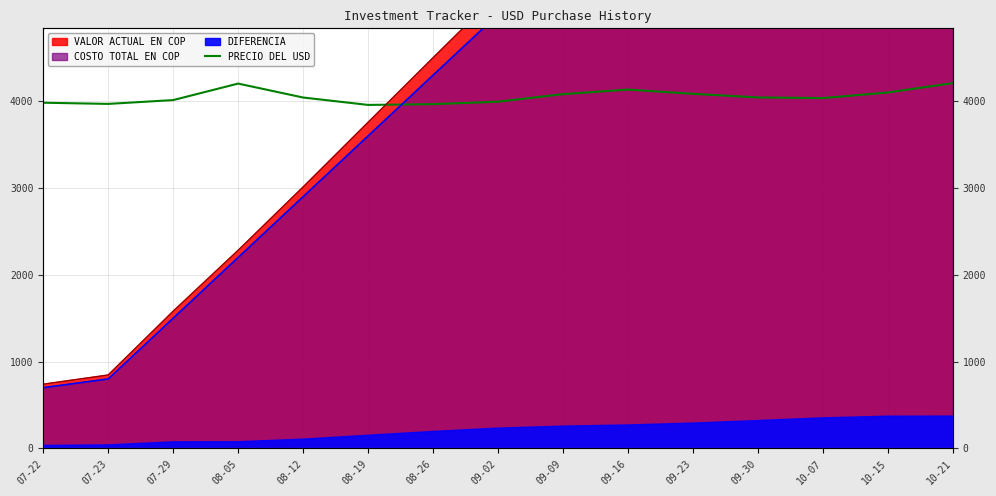

The value at 07-29 is 4013.7. True or false?

True